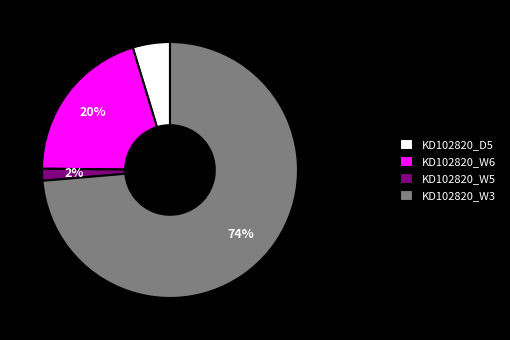

How many slices are in this pie chart?

4